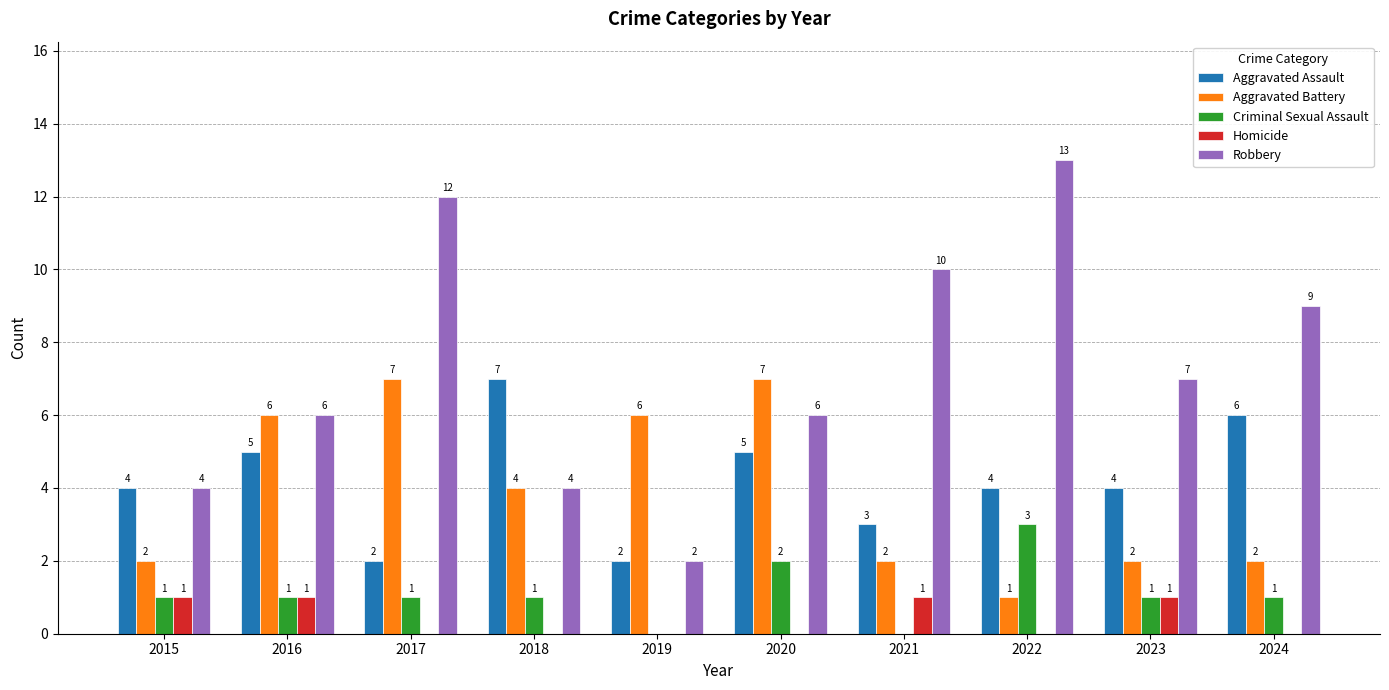

Where does the Robbery series first go above 7?

2017